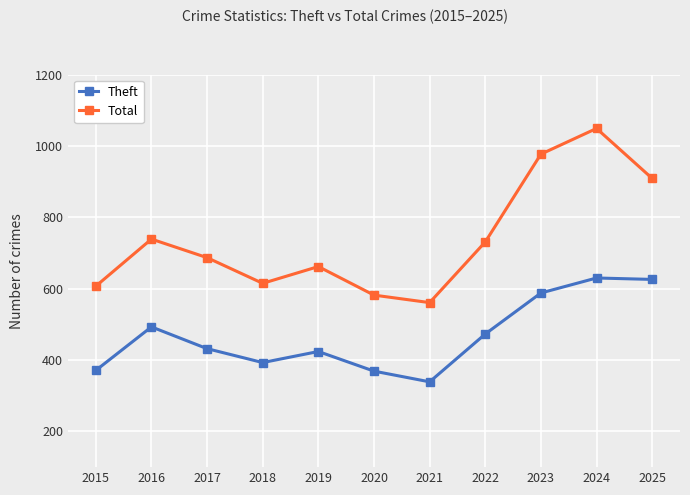

What is the total value across all series at 2025?

1535